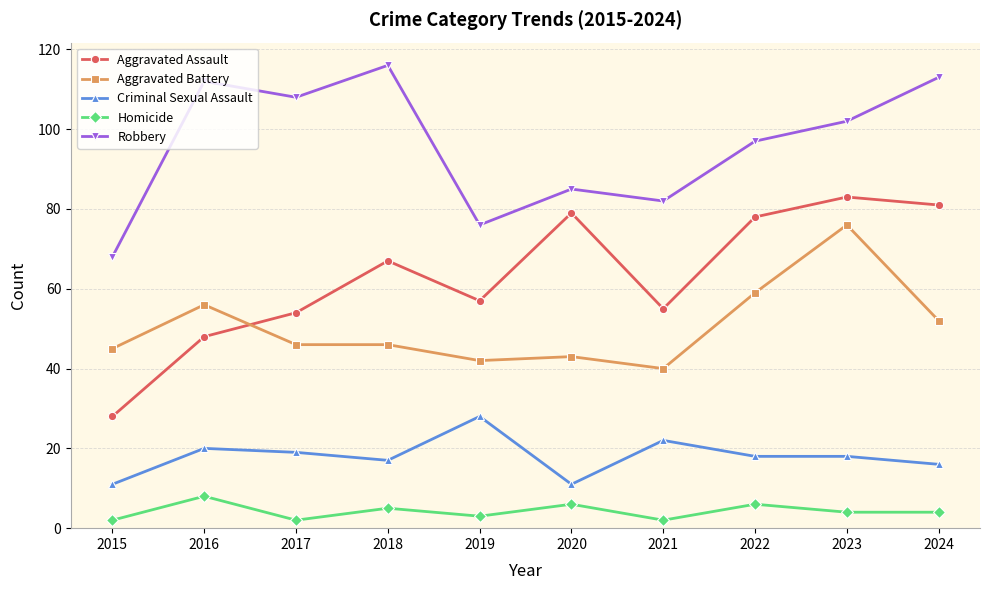

At how many categories does at least one series exceed 79?

8